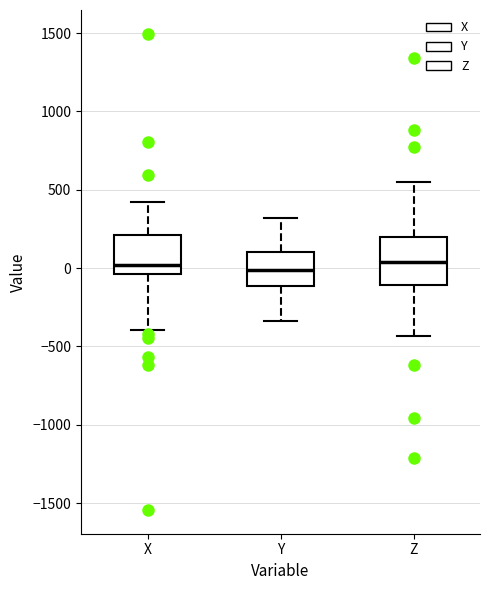

Comparing the boxes themselves (not the whiskers), which one is the tallest?

Z